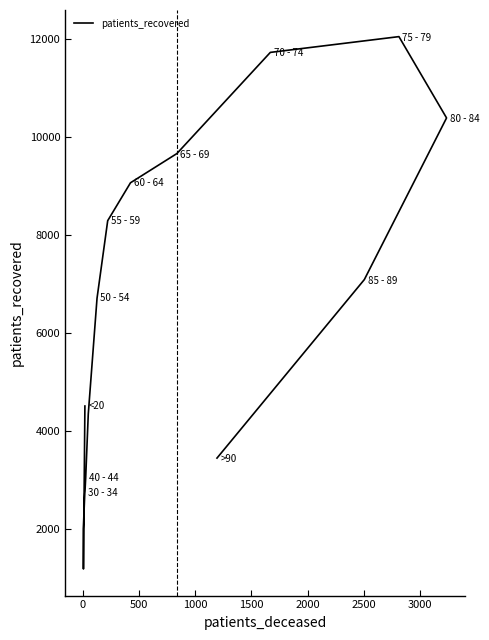

What is the smallest value displayed?

1184